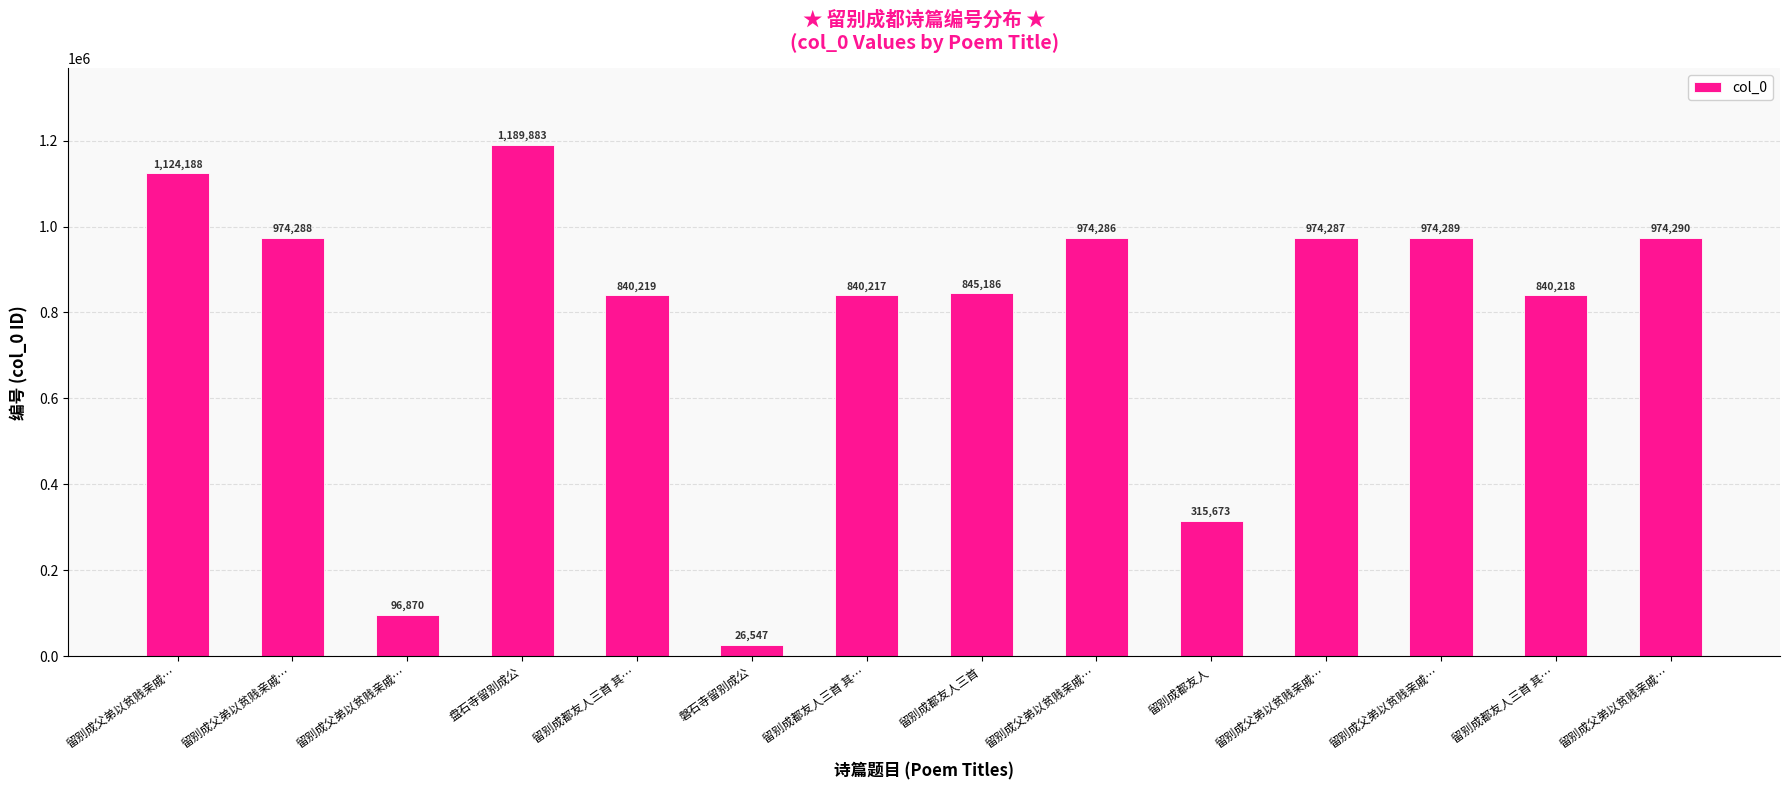

How many data points are less than 974286?

7